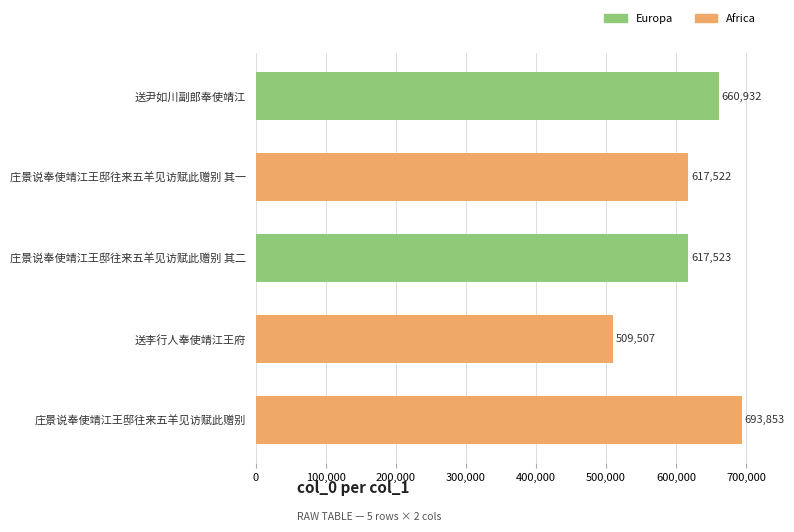

Rank the categories by value from lowest to highest.

送李行人奉使靖江王府, 庄景说奉使靖江王邸往来五羊见访赋此赠别 其一, 庄景说奉使靖江王邸往来五羊见访赋此赠别 其二, 送尹如川副郎奉使靖江, 庄景说奉使靖江王邸往来五羊见访赋此赠别